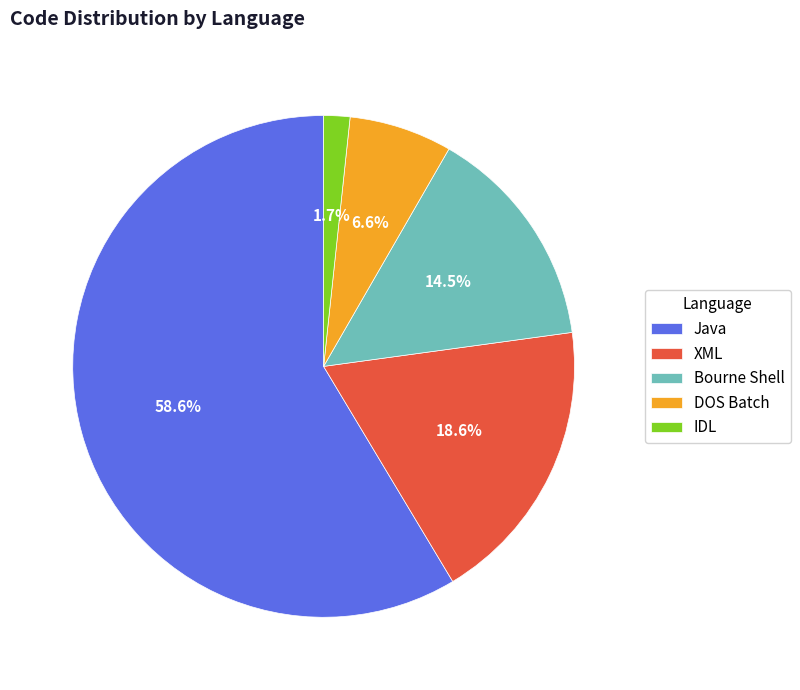

How many segments does this pie chart have?

5